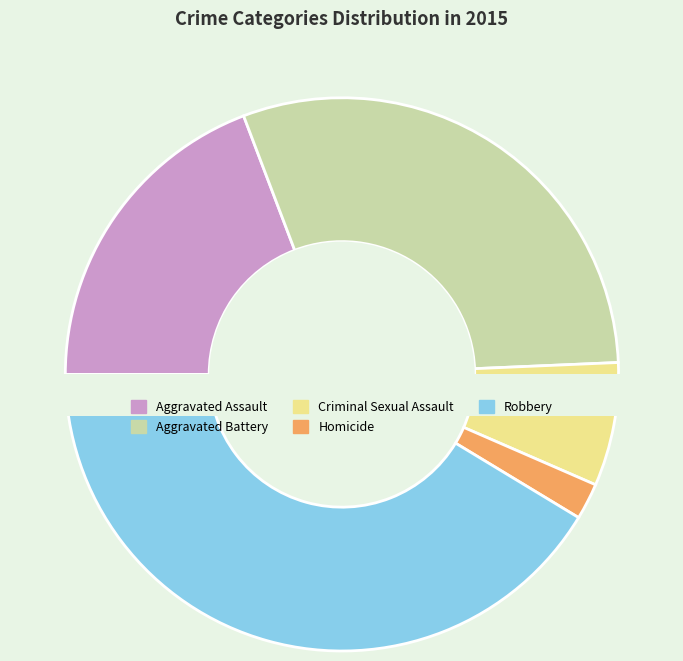

Which category has the biggest portion of the pie?

Robbery